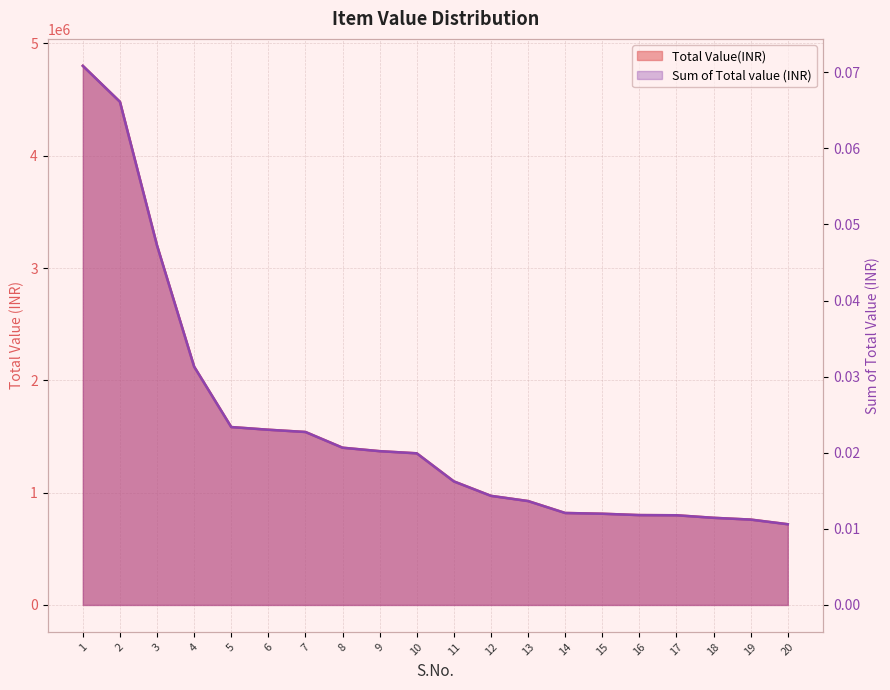

True or false: Sum of Total value (INR) and Total Value(INR) cross at least once.

False